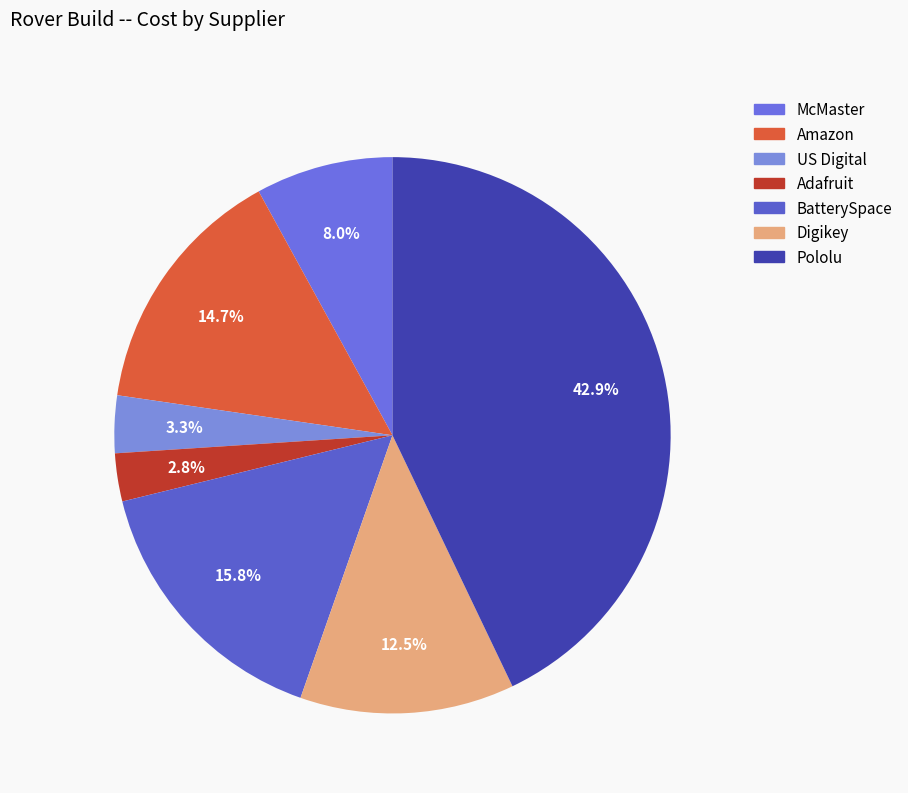

To the nearest percent, what is the difference between the BatterySpace and US Digital slice percentages?

12%